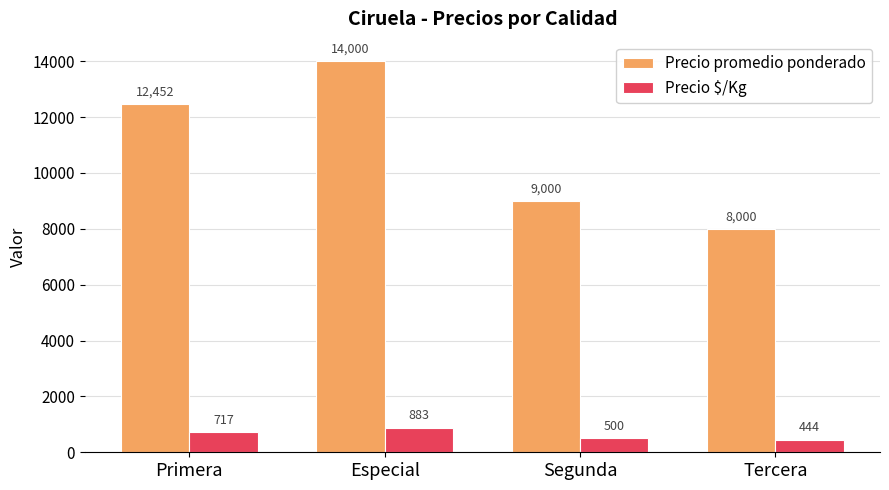

What is the difference between the highest and lowest values at Tercera?

7556